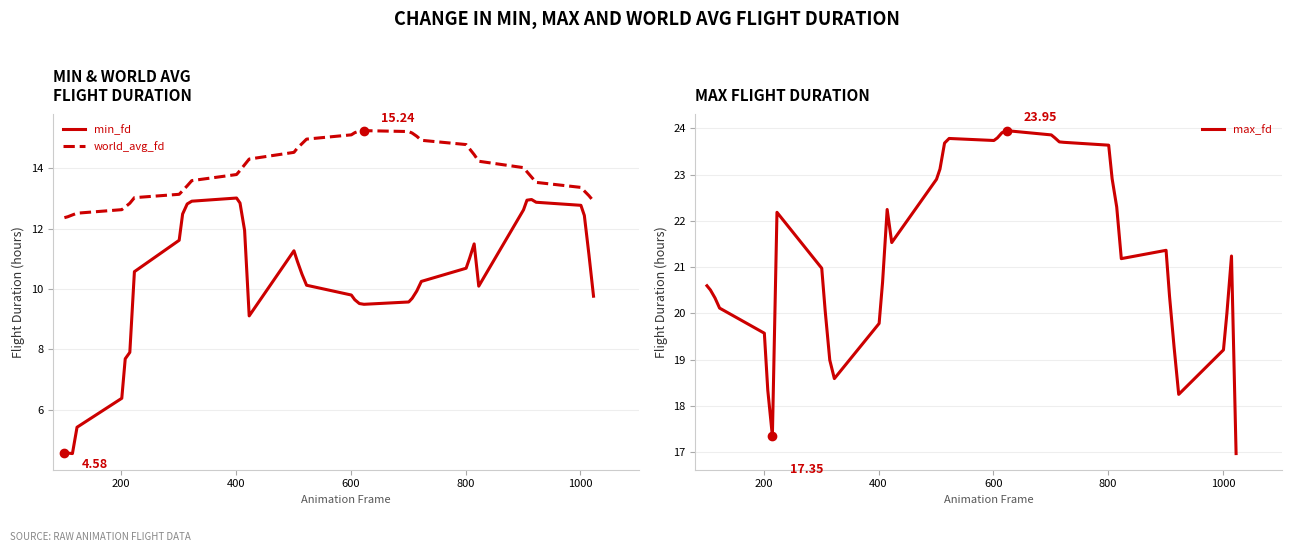

Which series has the largest range (max minus min)?

min_fd